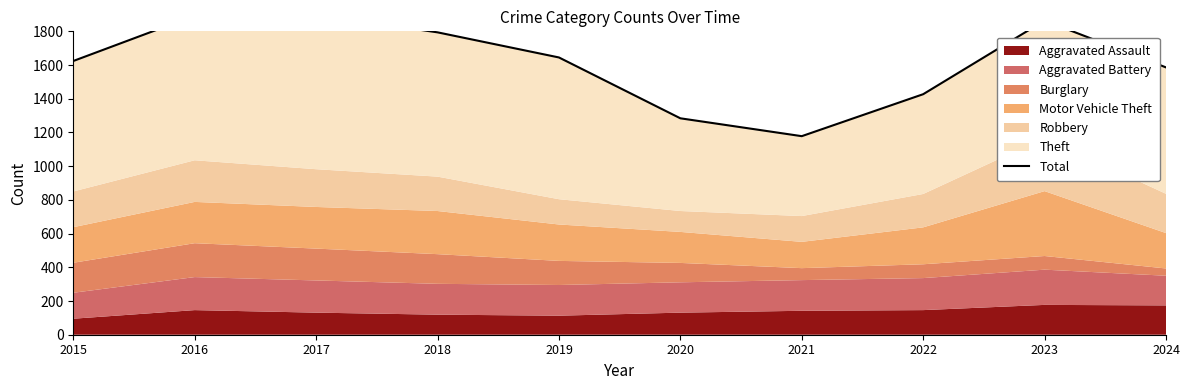

How many points are higher than both their immediate neighbors (excluding endpoints)?

2